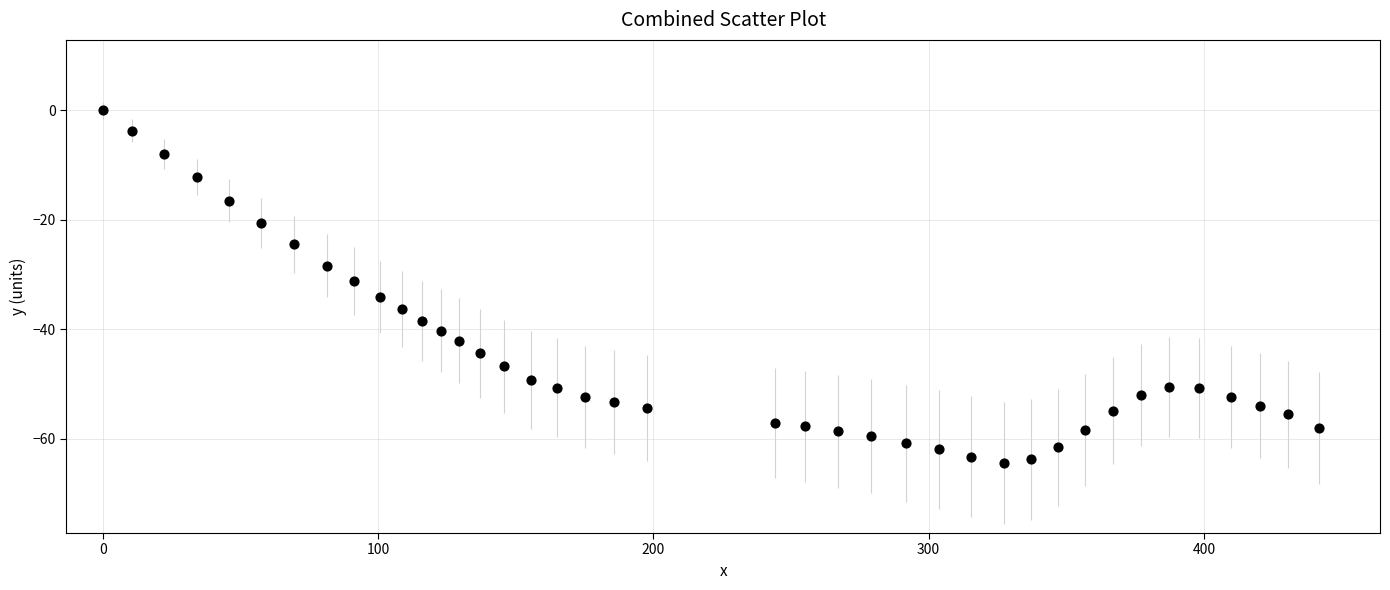

What is the range of X values (max minus min)?

441.9